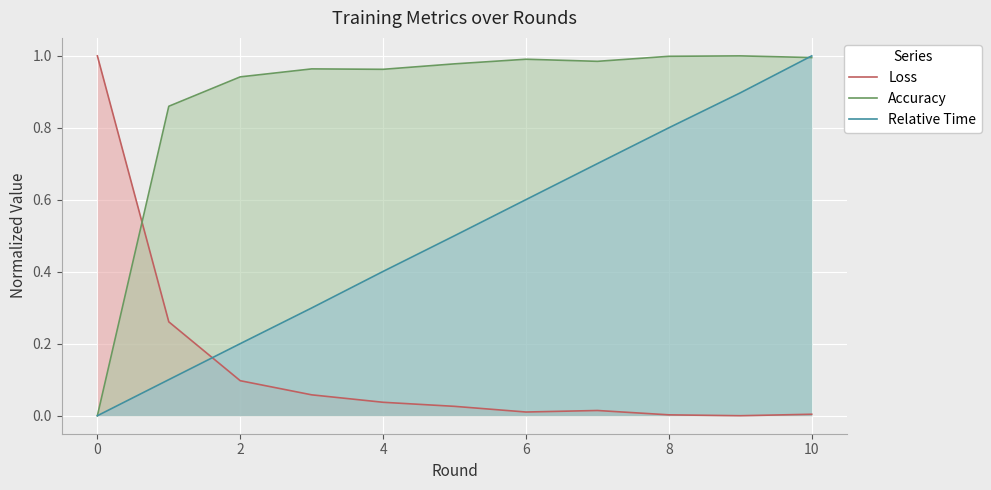

Is it true that Accuracy equals 0.5 at 2?

False